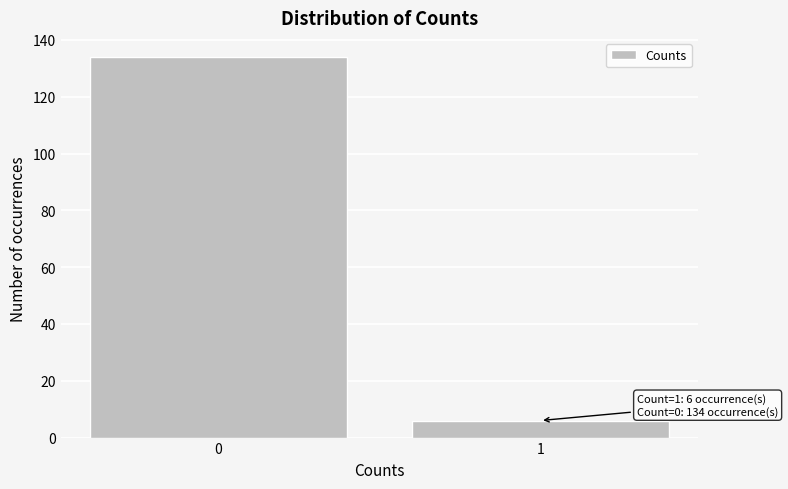

Reading right to left, what are all the values shown in this chart?

1=6	0=134